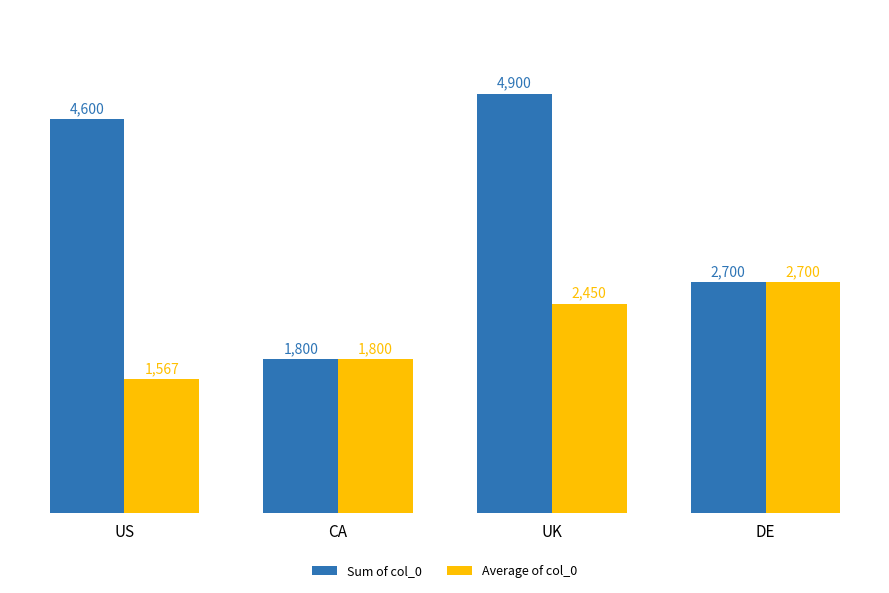

What position from the right is CA?

3